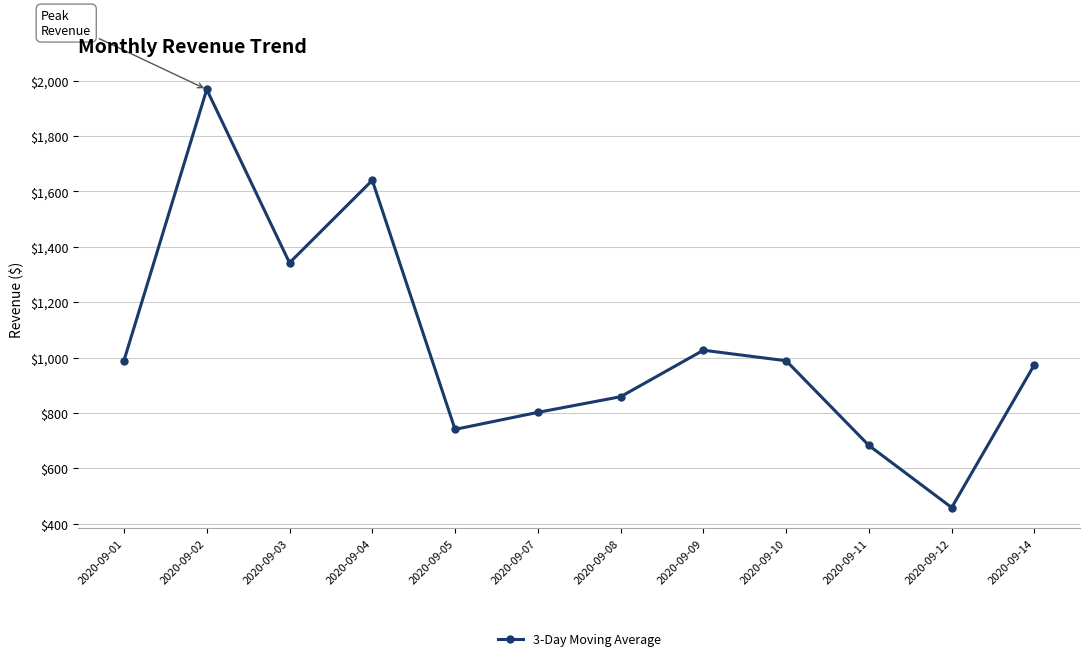

The value at 2020-09-09 is 1540.0. True or false?

False